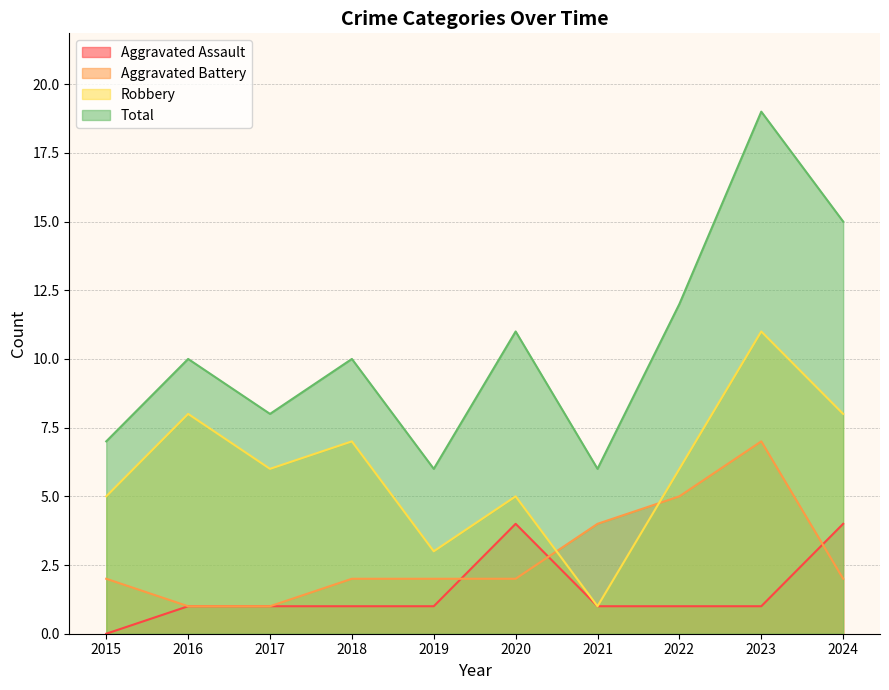

The value of Total at 2024 is 15. True or false?

True